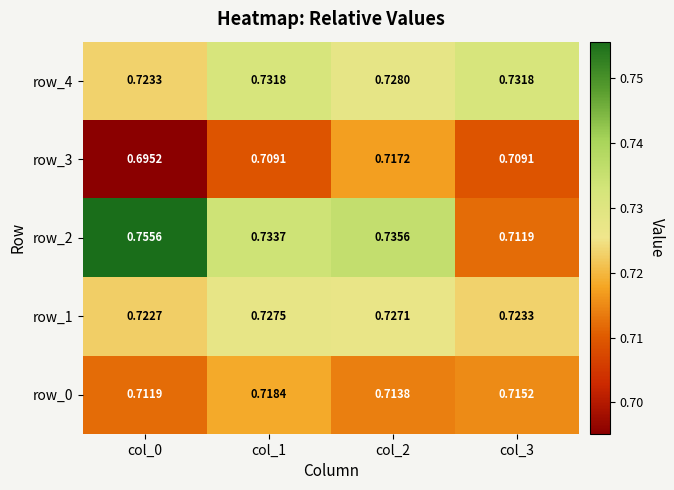

At col_3, list the series in order from smallest to largest.

row_3, row_2, row_0, row_1, row_4